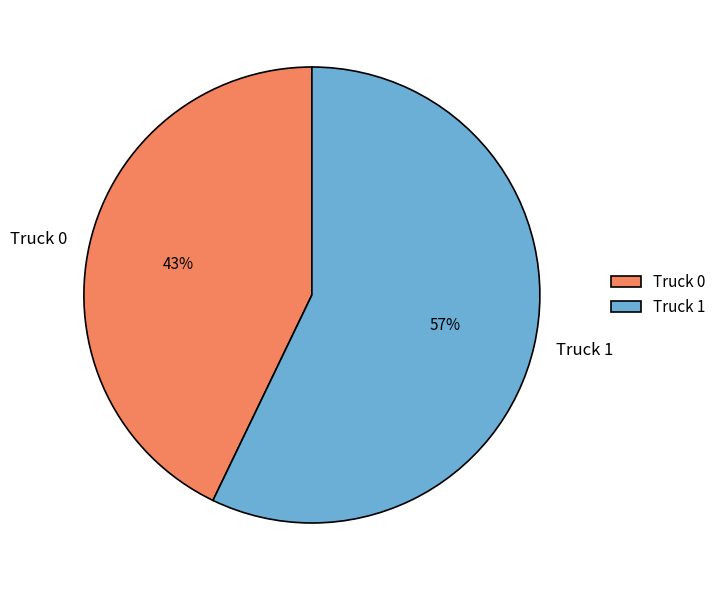

How many segments does this pie chart have?

2